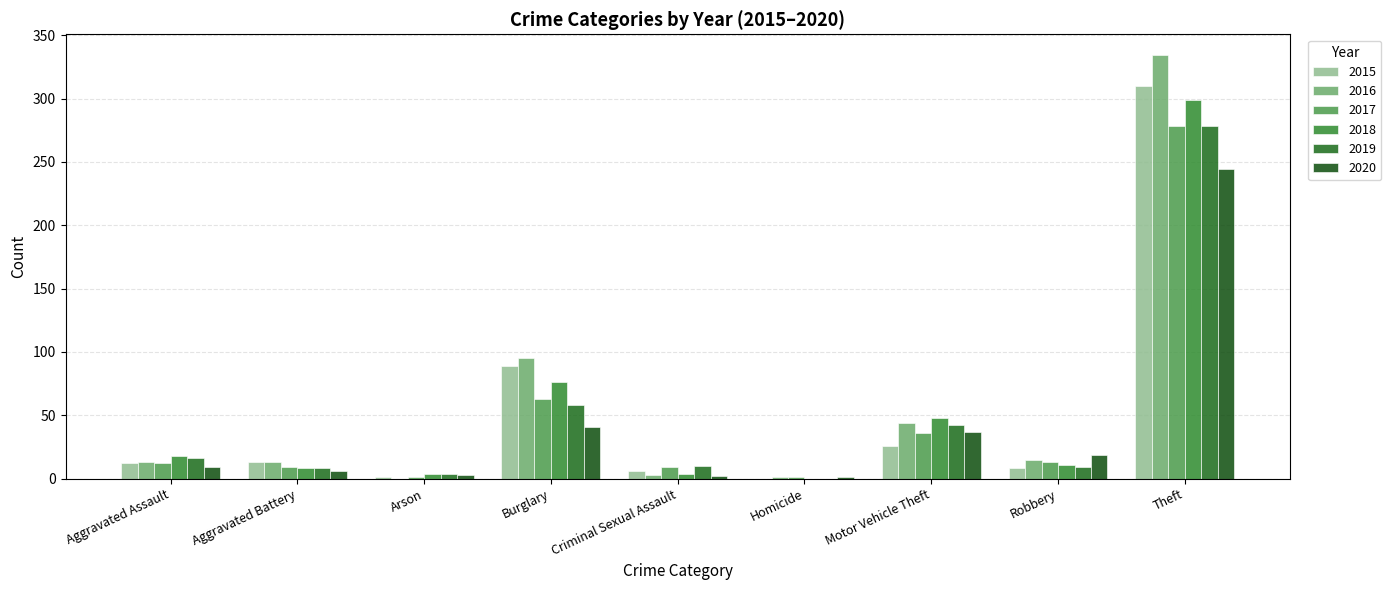

How many groups of bars are there?

9